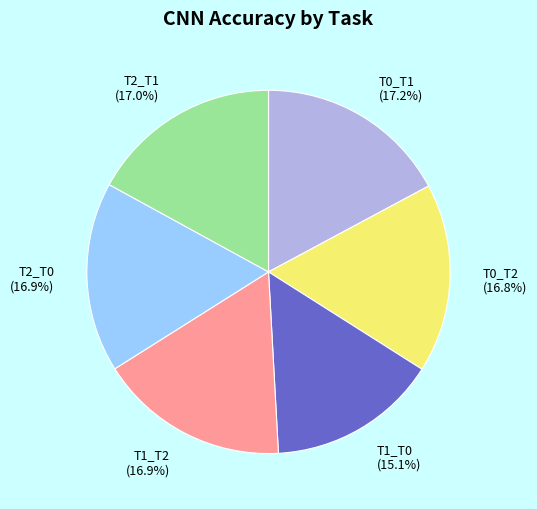

Is there a majority slice in this chart?

No